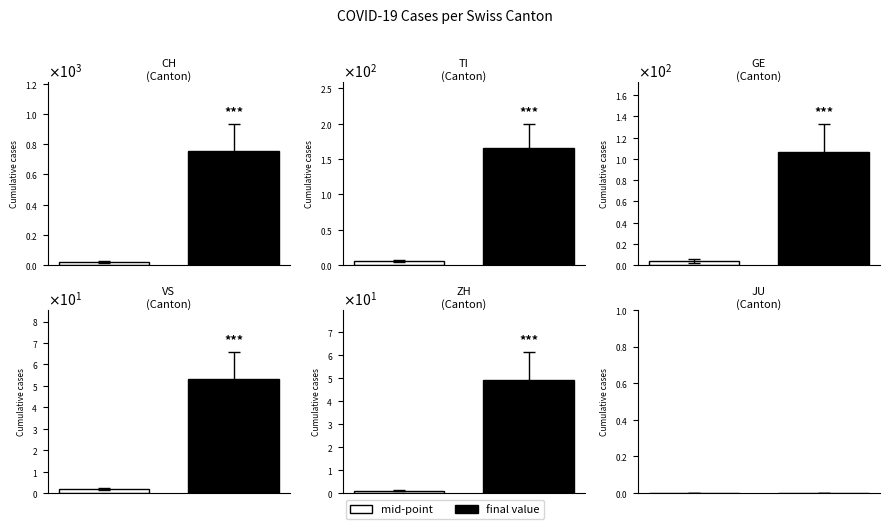

Which series has the widest spread of values?

CH